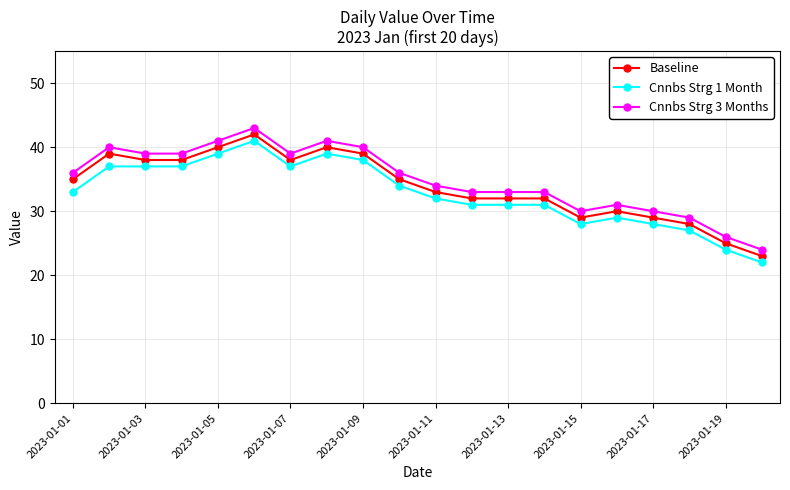

What are all the series names shown in the legend?

Baseline, Cnnbs Strg 1 Month, Cnnbs Strg 3 Months